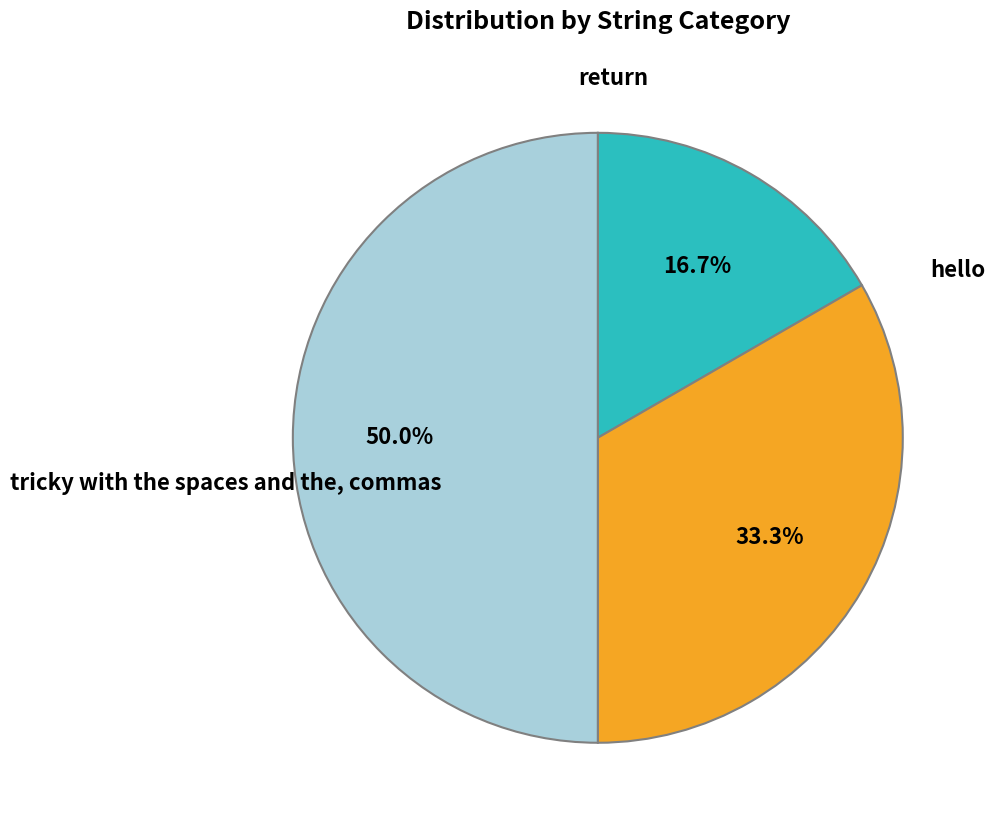

Which has a higher value, tricky with the spaces and the, commas or hello?

tricky with the spaces and the, commas